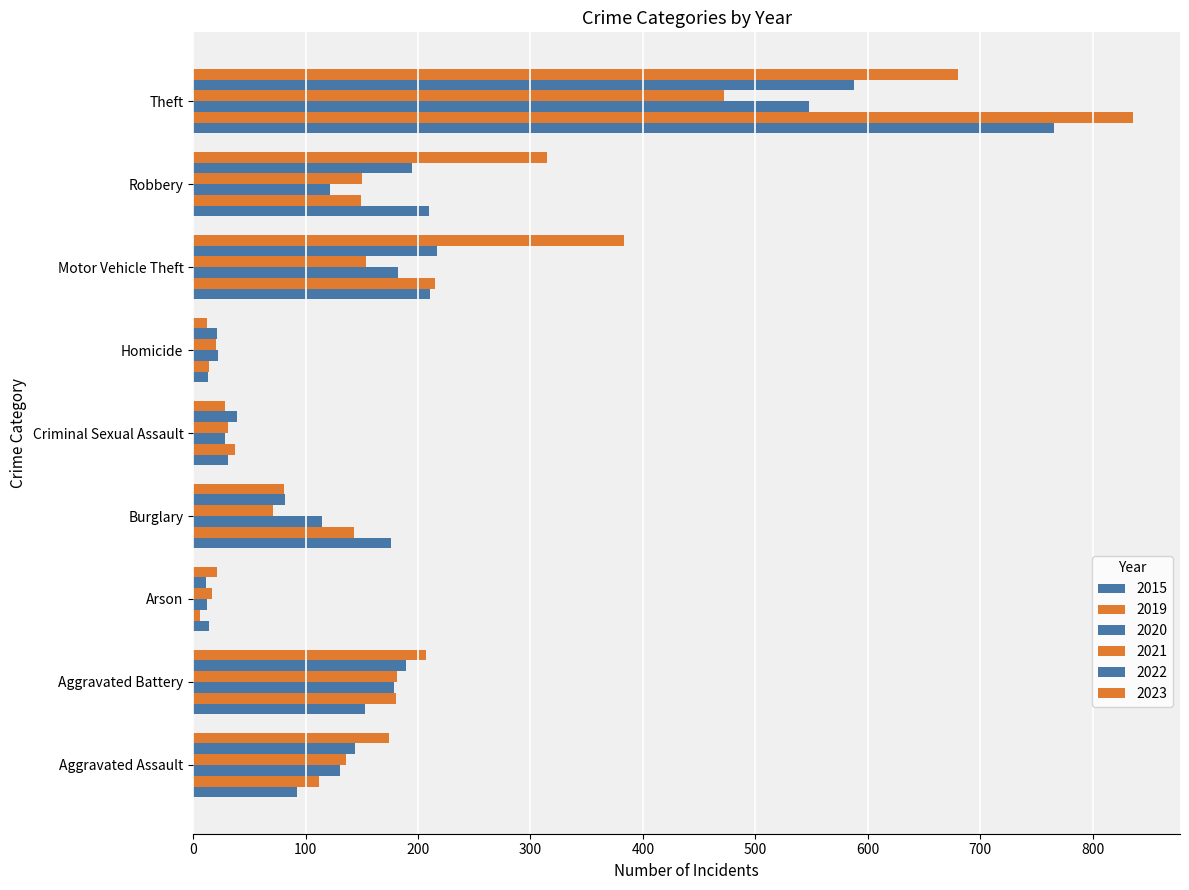

How many data points in 2019 are less than 143?

4